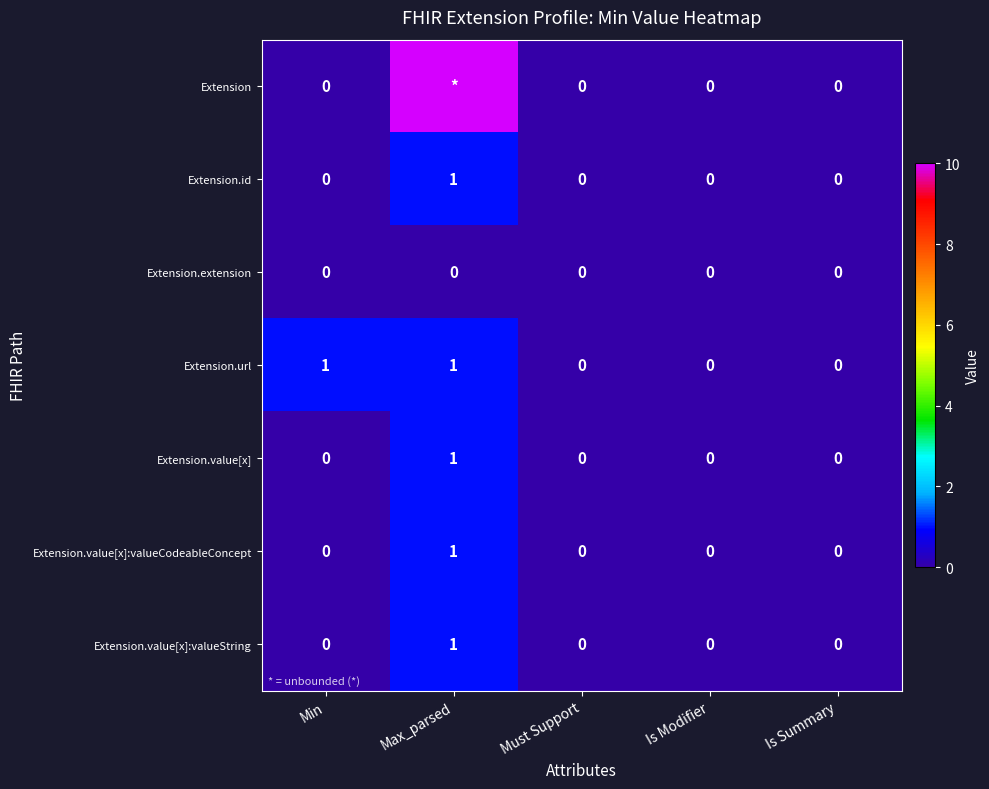

Count the Extension.value[x]:valueCodeableConcept values in the range 0 to 1.

5